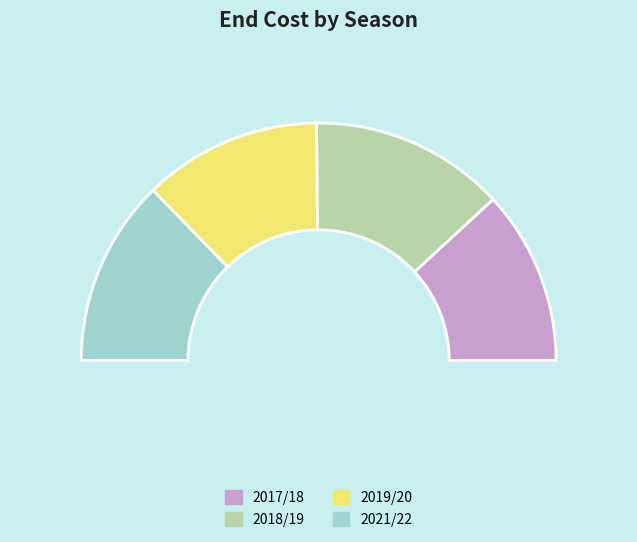

To the nearest percent, what is the difference between the 2017/18 (bps=41) and 2021/22 (bps=0) slice percentages?

2%